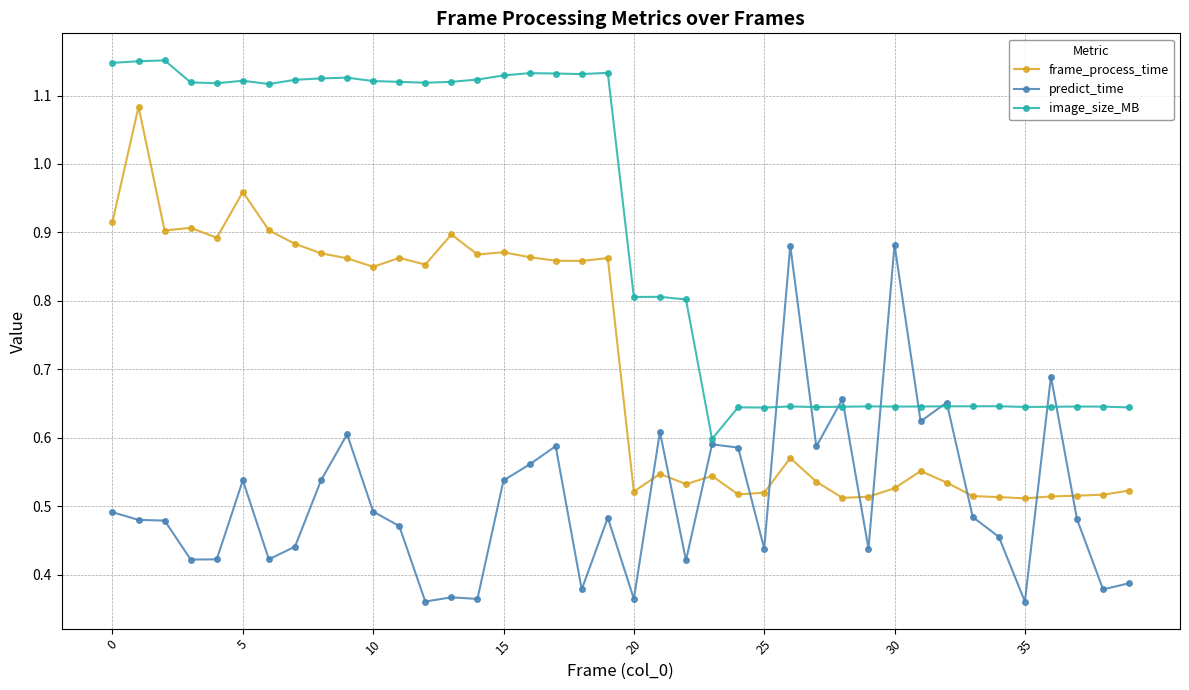

What are all the series names shown in the legend?

frame_process_time, predict_time, image_size_MB